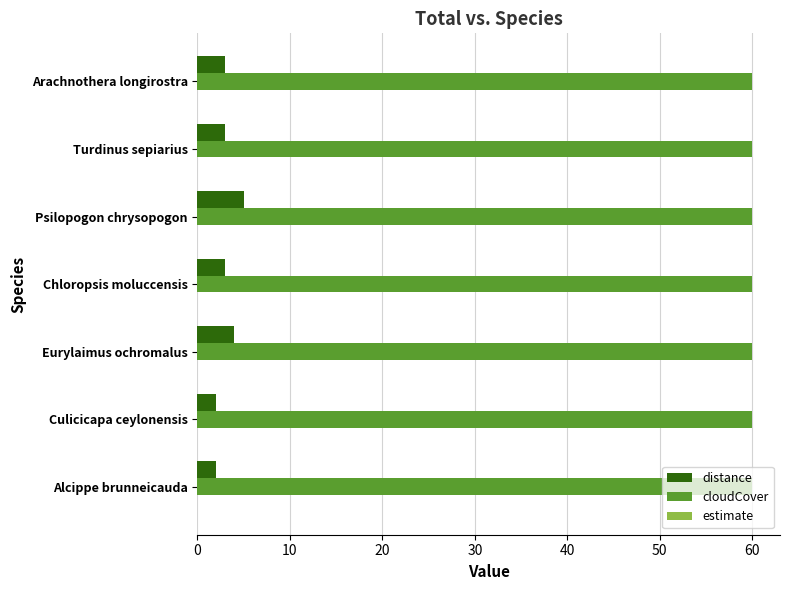

List the series in order of their peak value, highest first.

cloudCover, distance